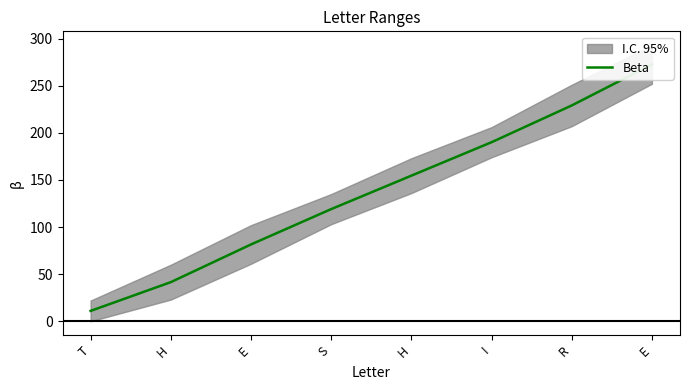

What is the greatest value displayed?

272.5